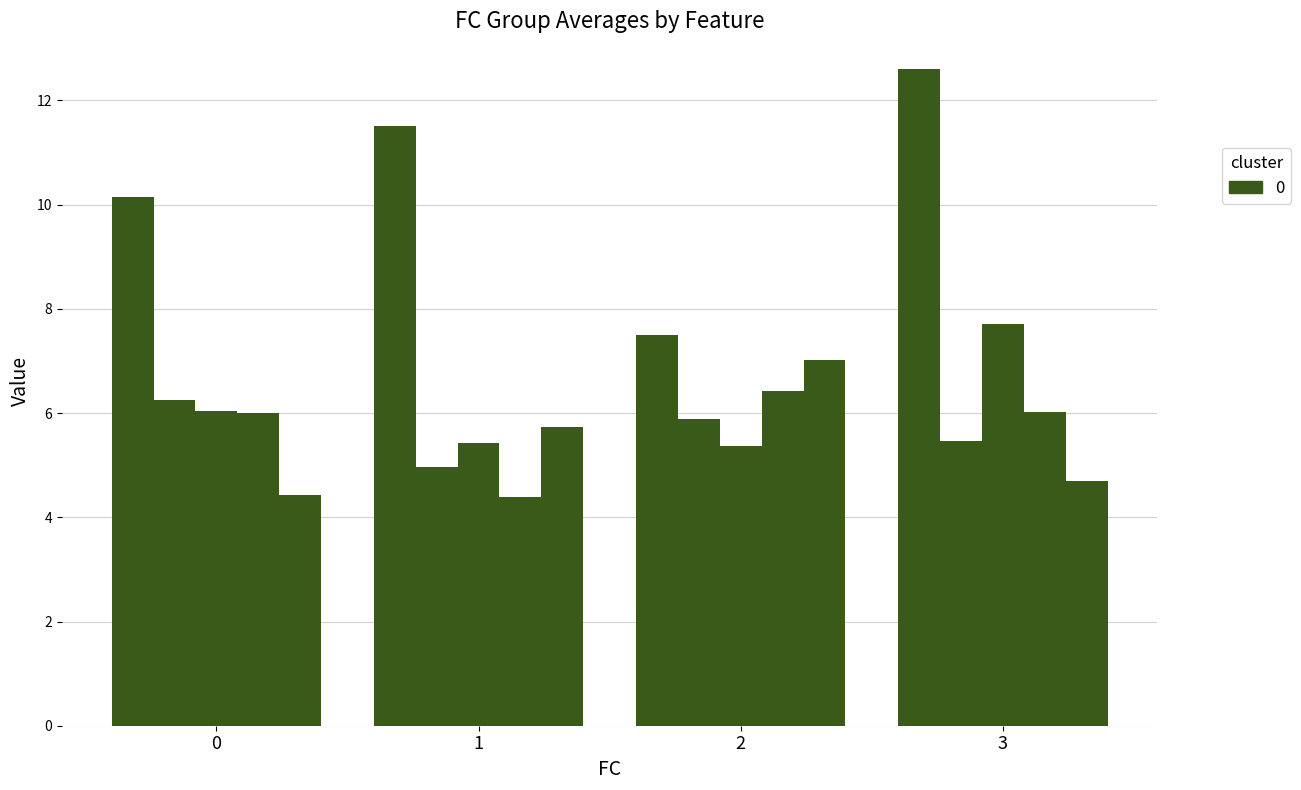

Is it true that T equals 7.5 at 2?

True